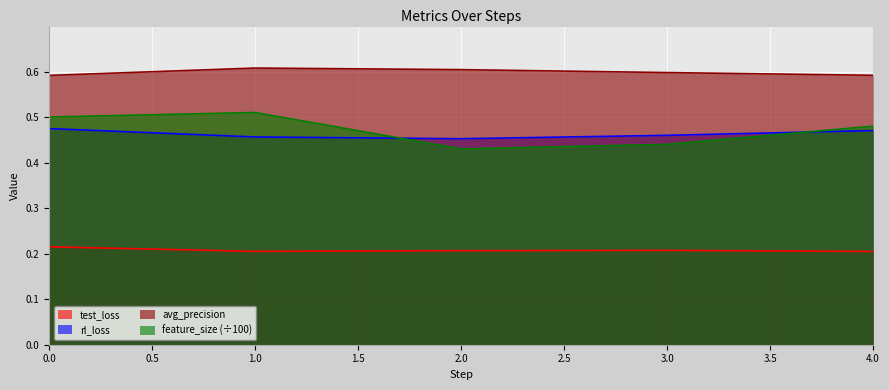

The value of test_loss at 0 is 0.2. True or false?

True